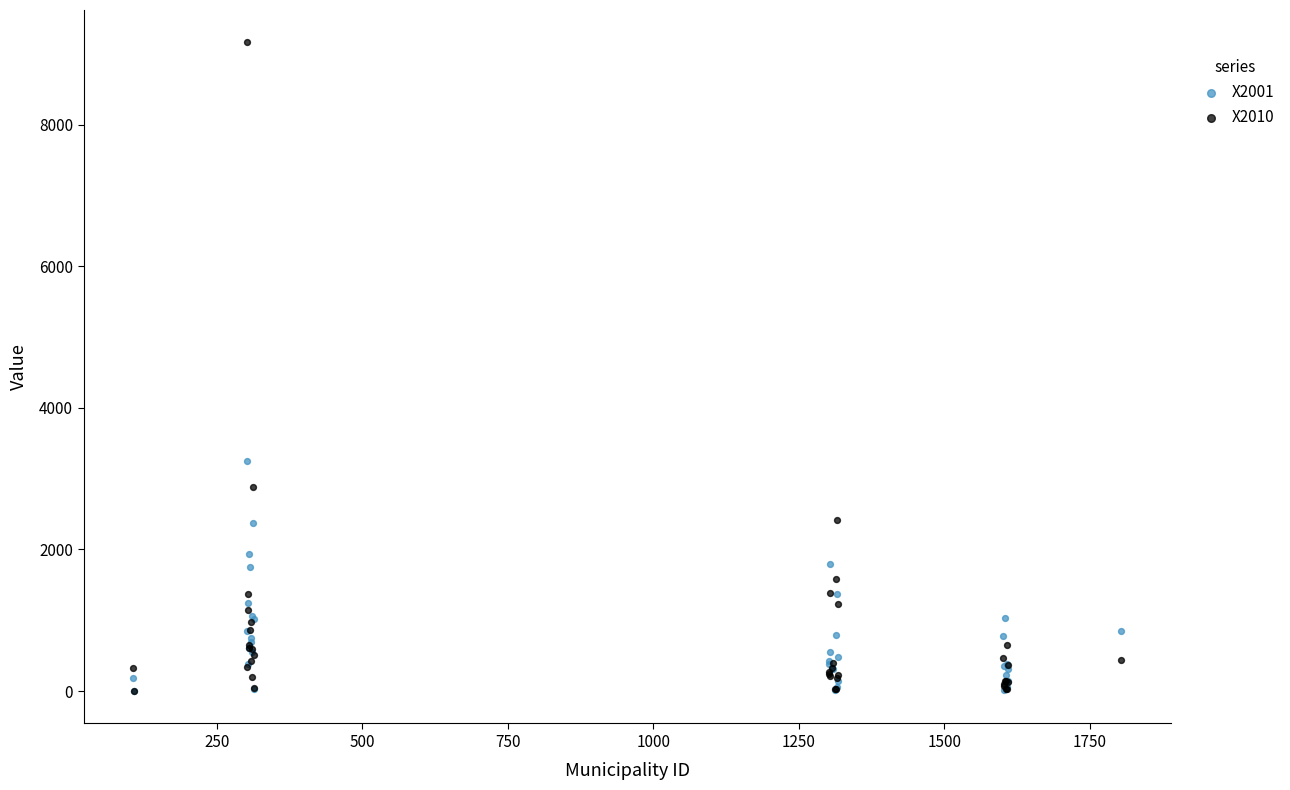

Across all series, what Y value is closest to 4582?

3247.8